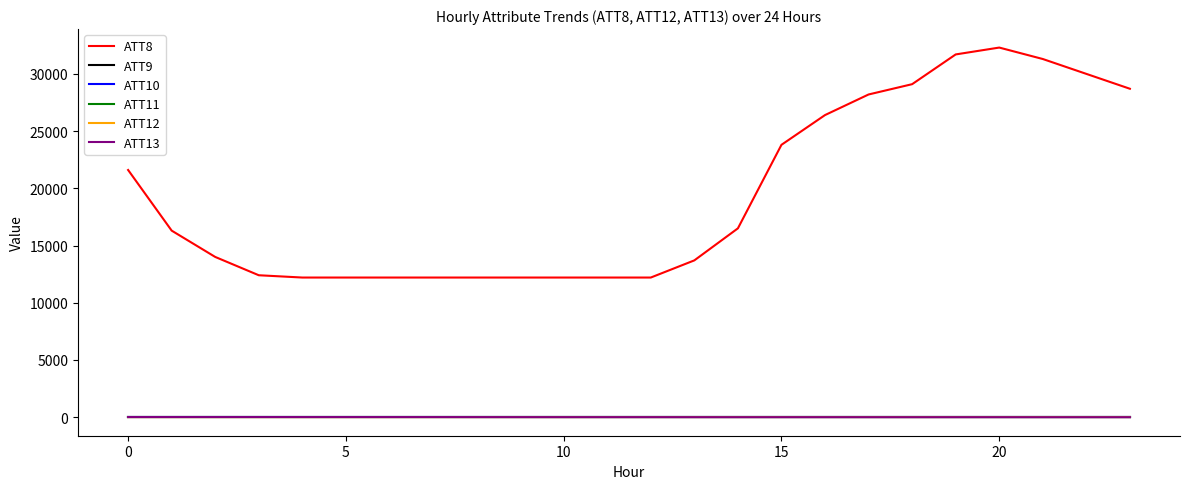

Does the chart have visible grid lines?

No